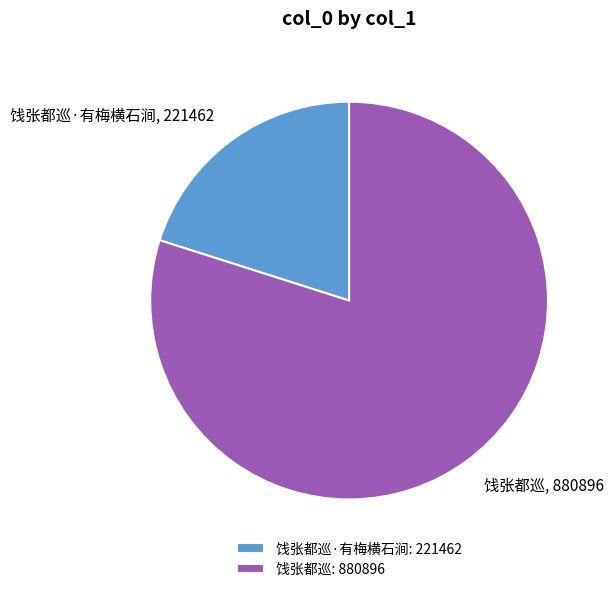

Do 饯张都巡·有梅横石涧 and 饯张都巡 together represent more than half of the pie?

Yes